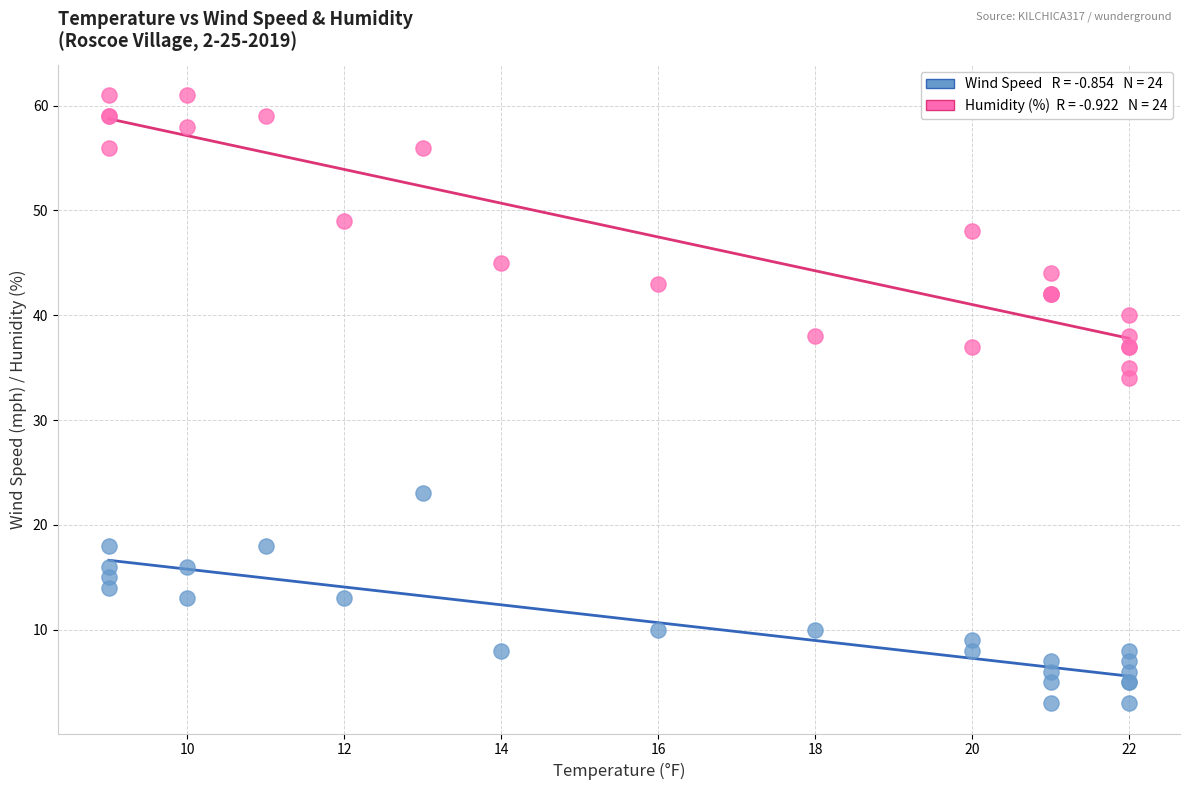

Across all series, what Y value is closest to 32?

34